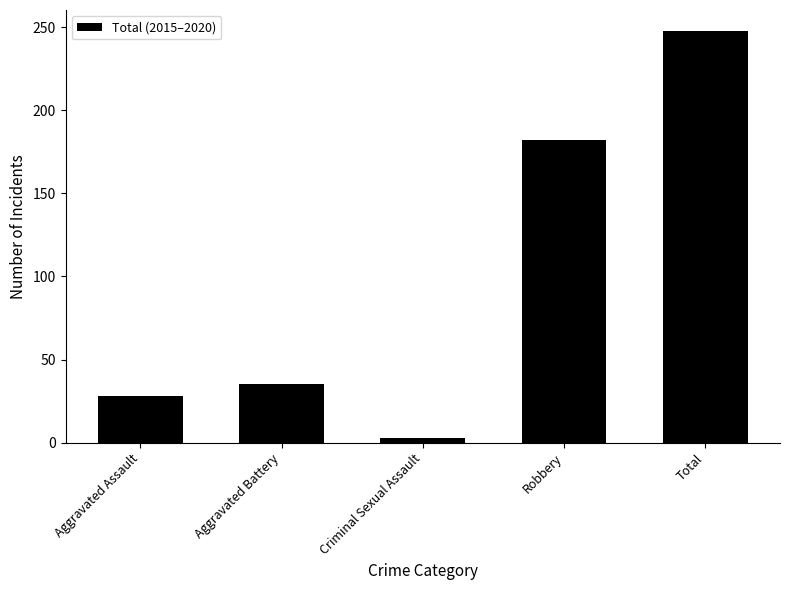

What is the label of the 1st bar from the left?

Aggravated Assault